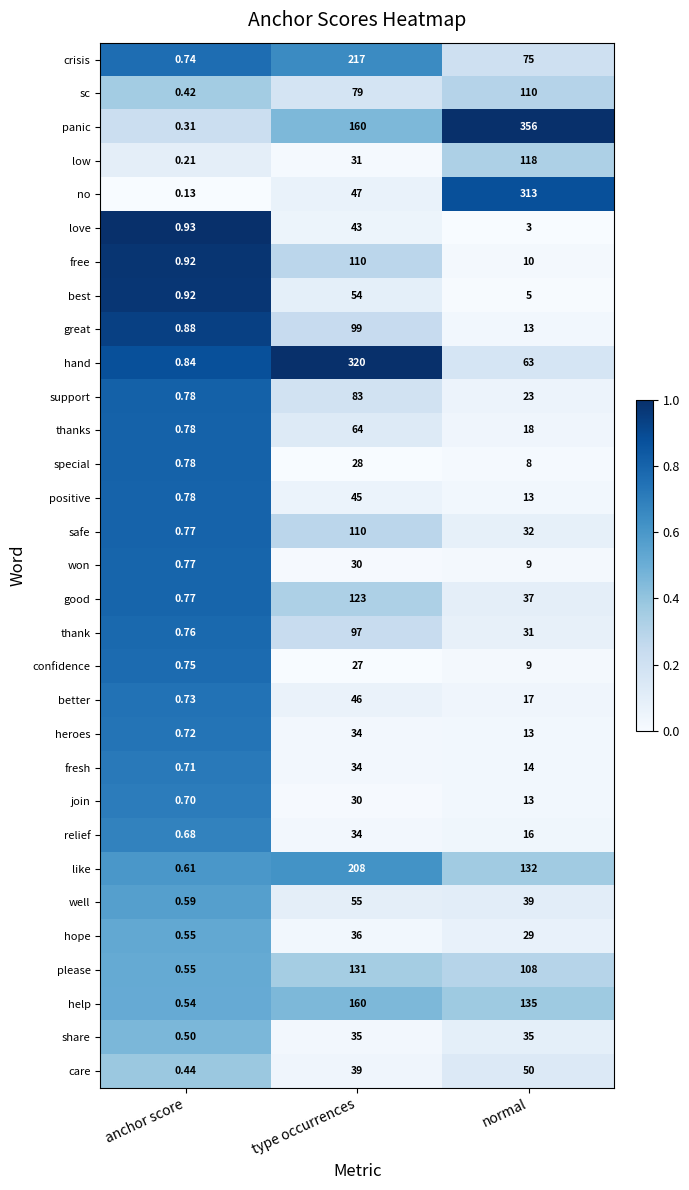

List the labels in order of help value, smallest first.

anchor score, normal, type occurrences